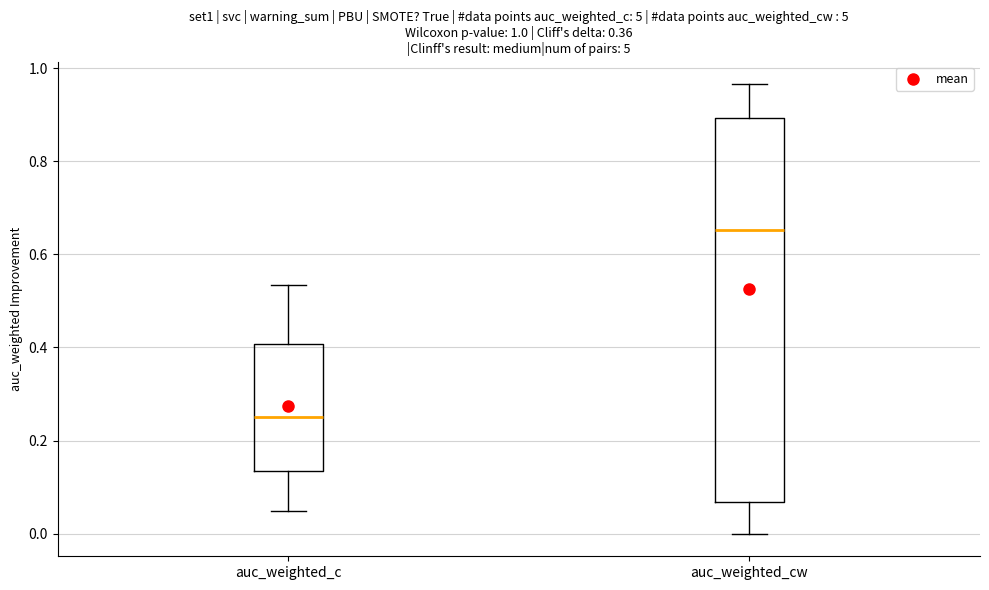

Which box's median line is the lowest?

auc_weighted_c